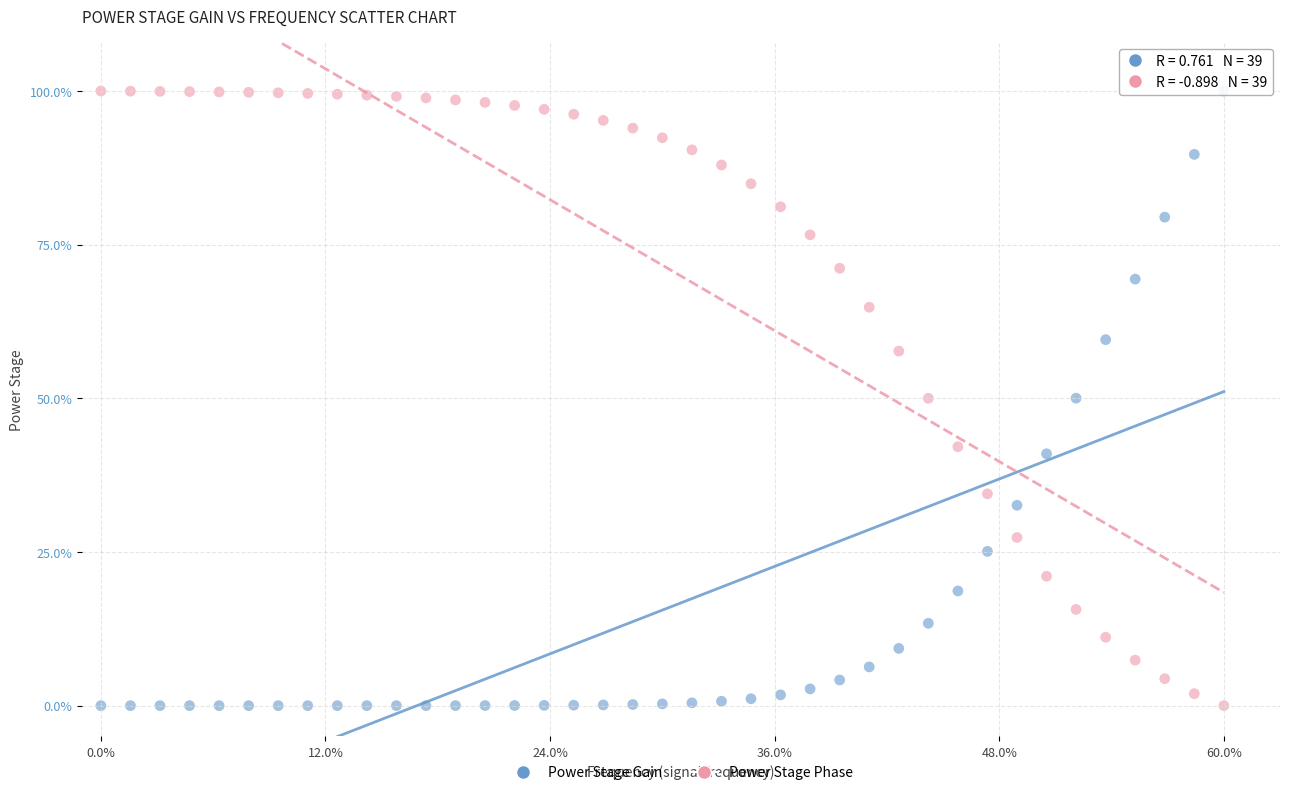

What is the X range (max minus min) for the scatter plot?

60.0